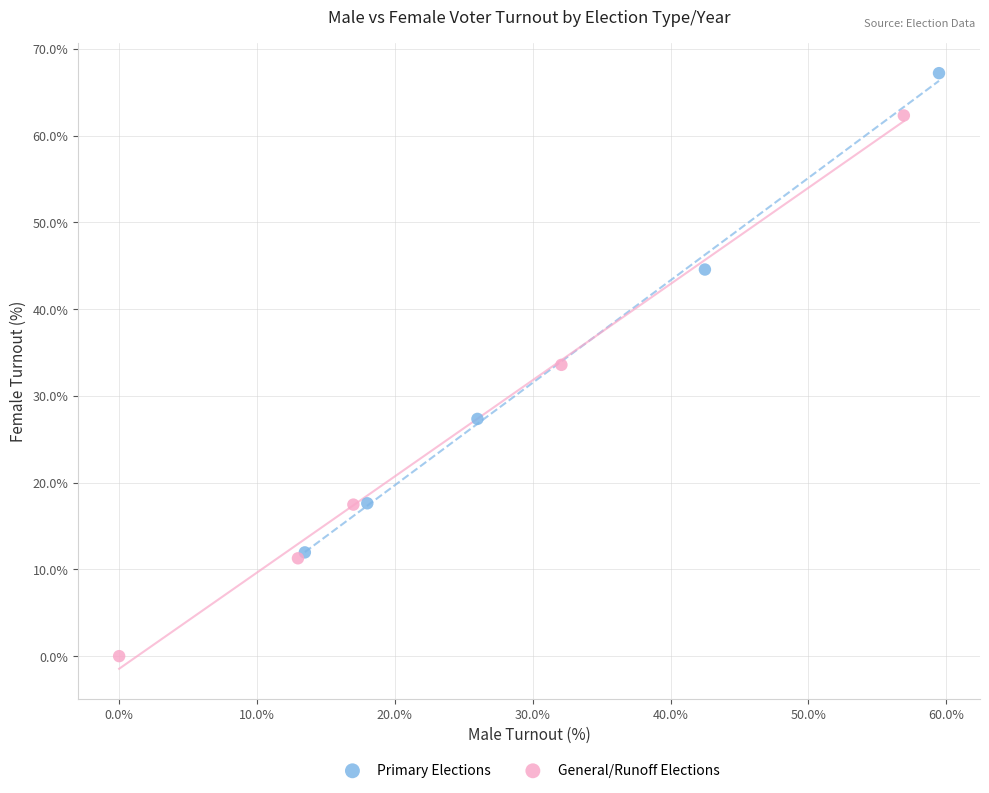

Which series reaches the minimum Y coordinate?

General/Runoff Elections